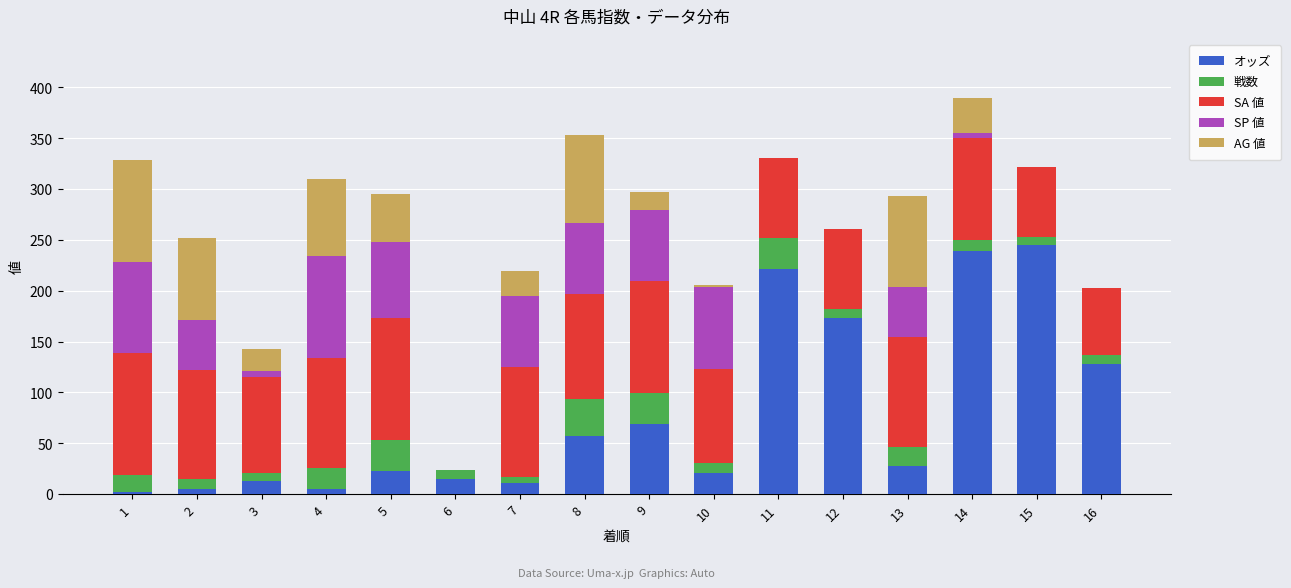

How many data points in オッズ are above 28?

8